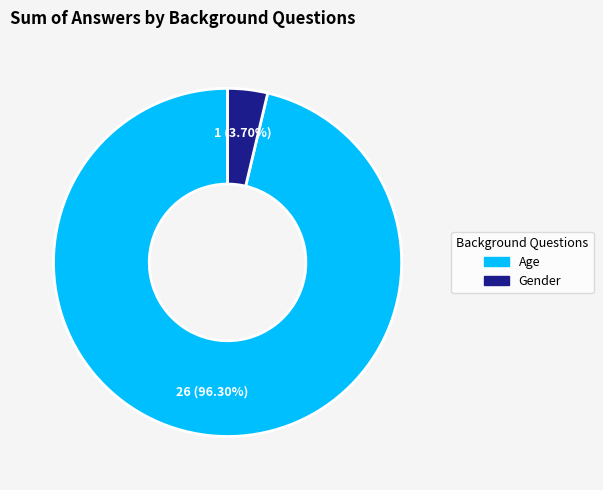

Combined, do Age and Gender account for over 50%?

Yes